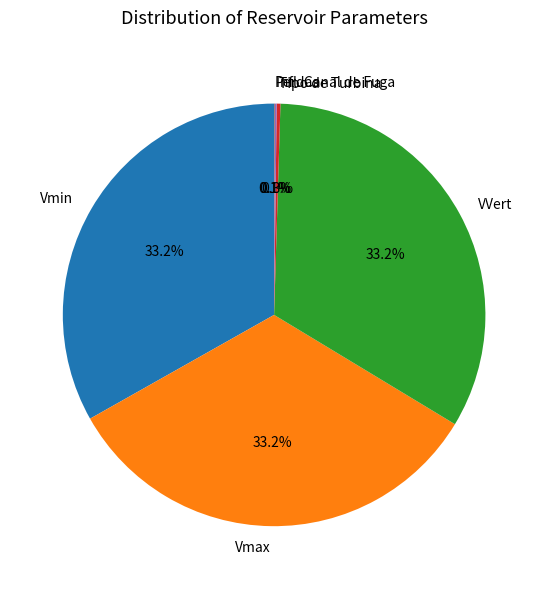

How much of the chart is everything except Vmin?

66.8%